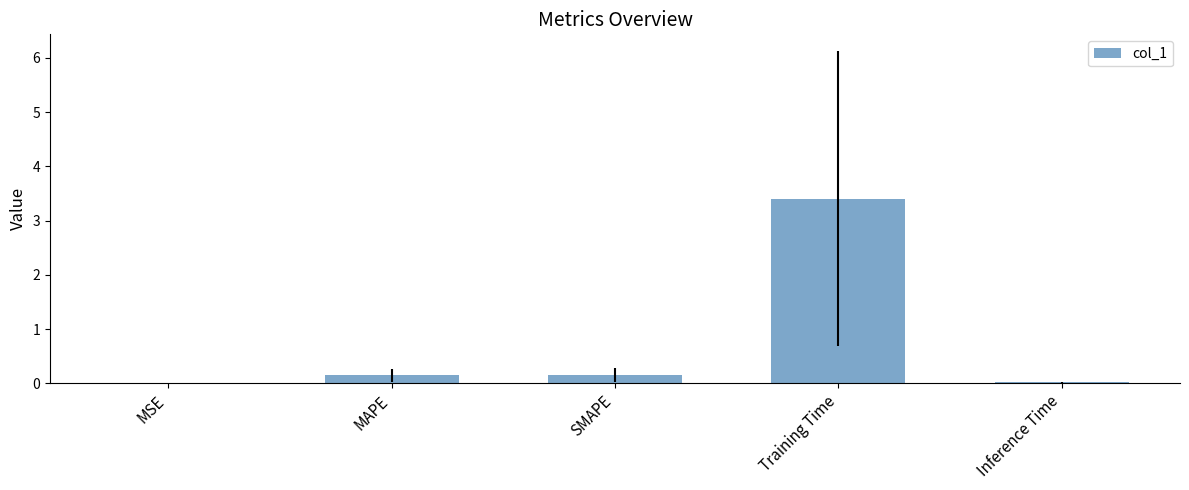

What is the sum of all values?

3.7